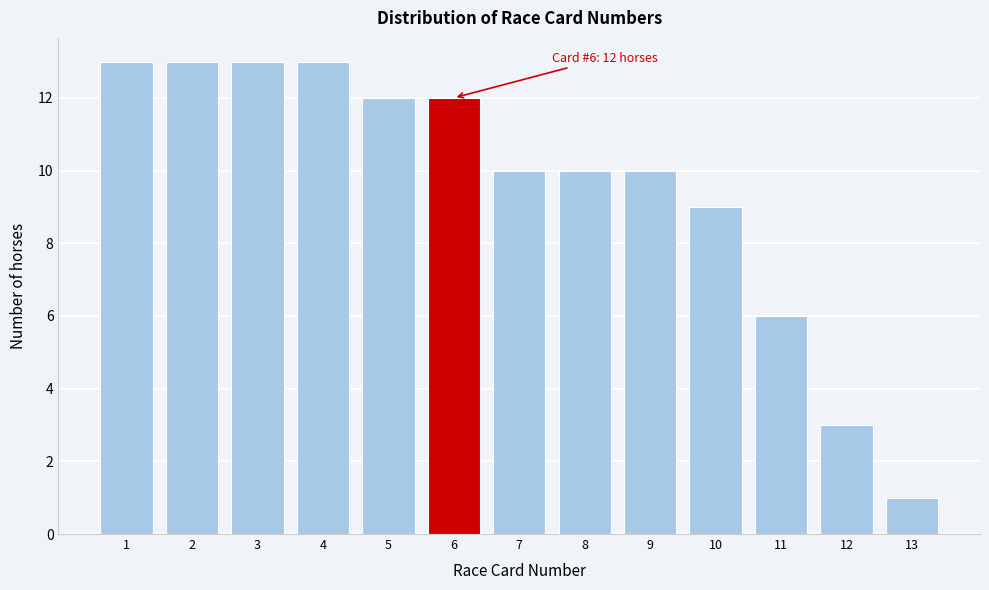

Reading left to right, extract all data points from this chart.

13	13	13	13	12	12	10	10	10	9	6	3	1